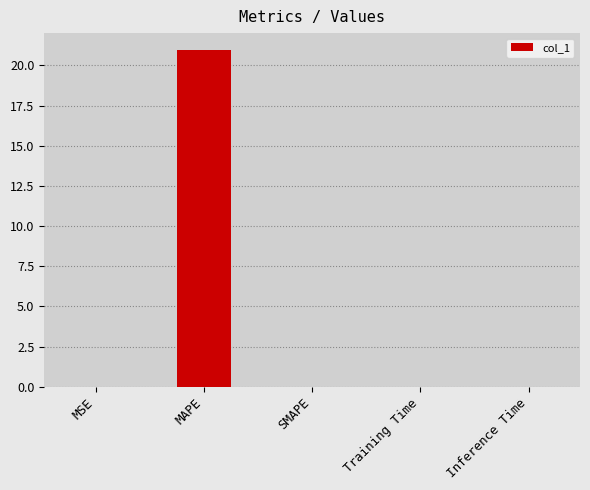

The chart shows a value of 33.0 at MAPE. True or false?

False